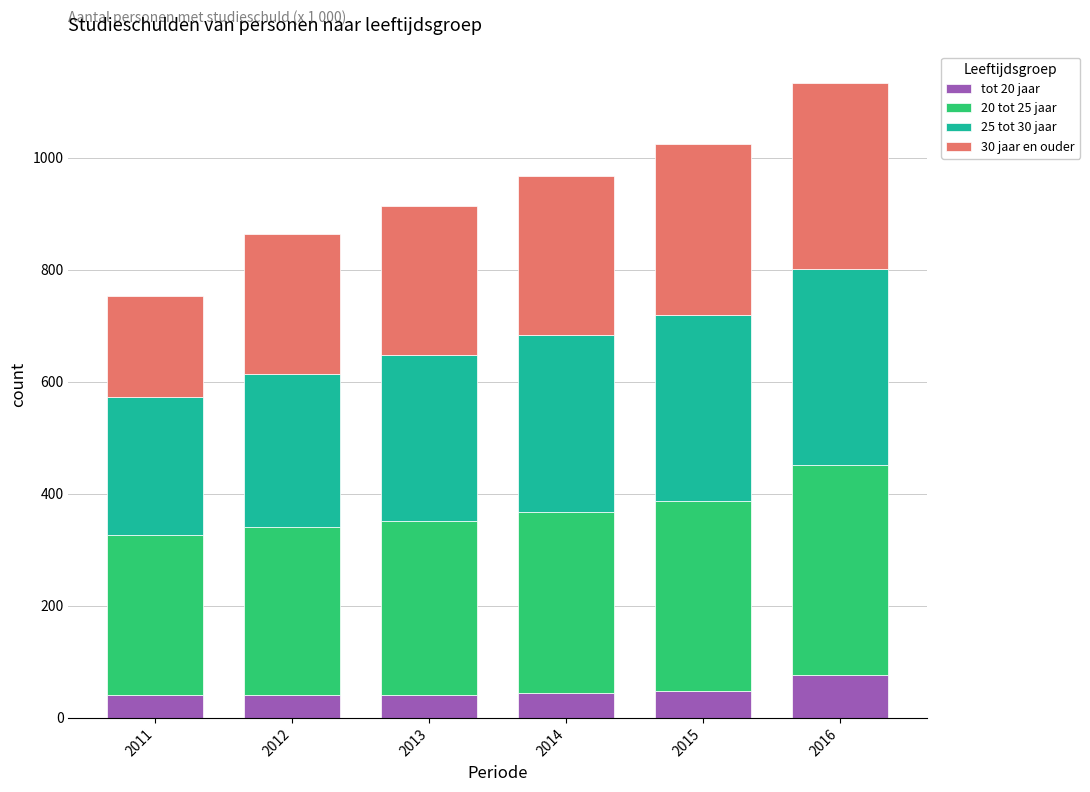

What is the value of the tot 20 jaar bar at the 5th from the left?

48.6